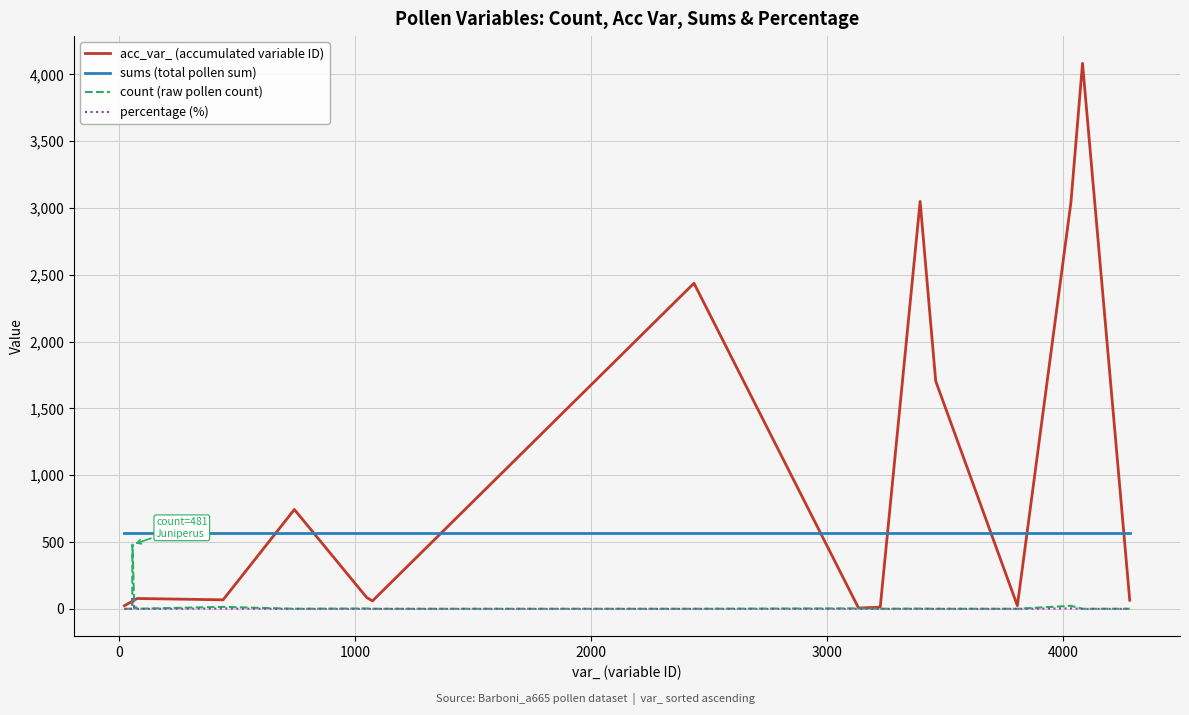

Which series has the widest spread of values?

acc_var_ (accumulated variable ID)